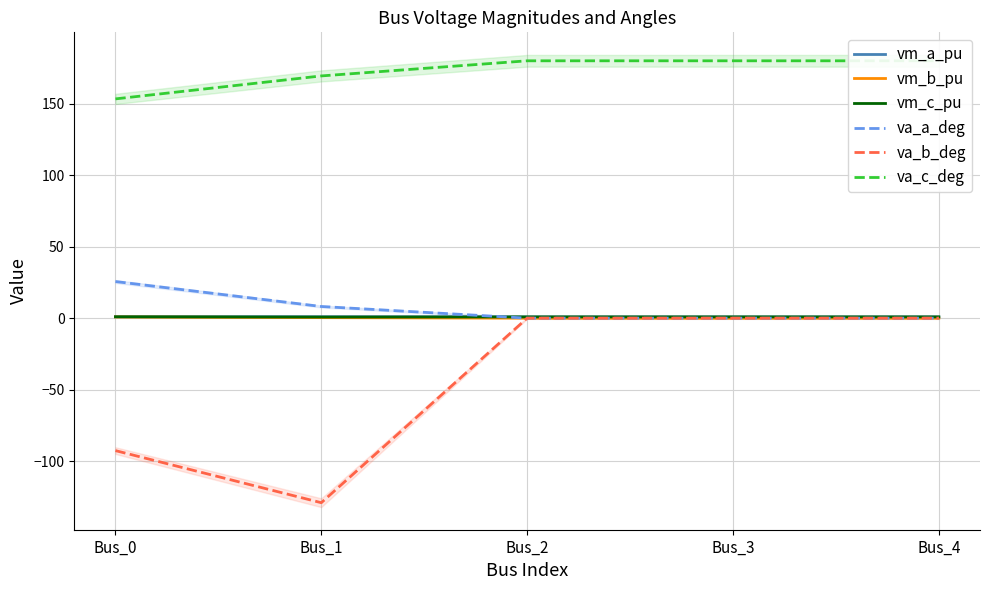

Which category has the highest value in the va_c_deg series?

Bus_2